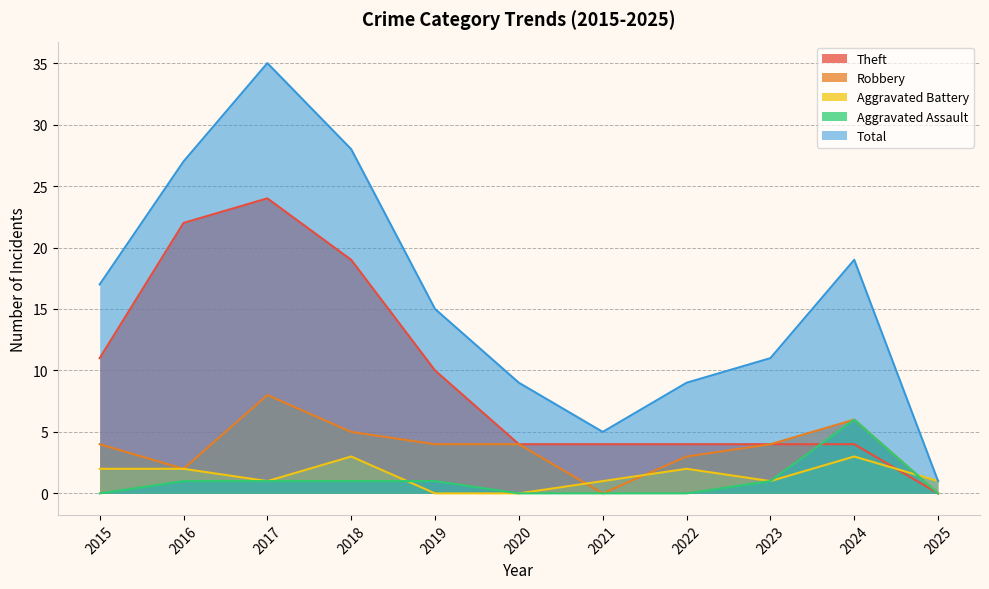

True or false: Aggravated Assault has a value of 2 at 2020.

False